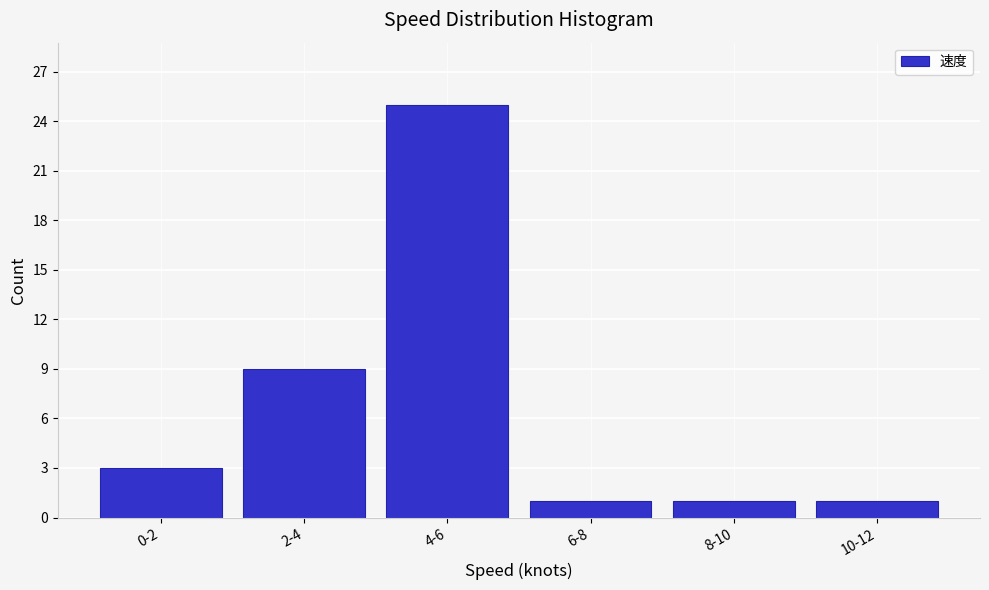

Reading left to right, list all the values displayed in this chart.

0-2=3	2-4=9	4-6=25	6-8=1	8-10=1	10-12=1